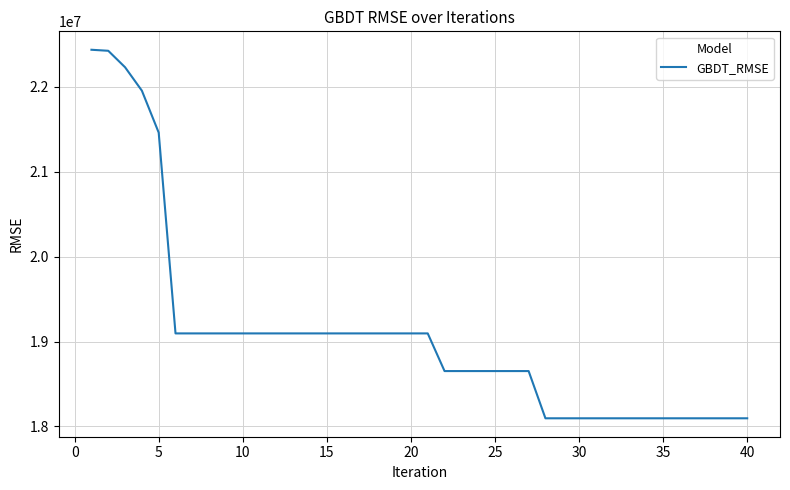

What is the greatest value displayed?

22437951.7